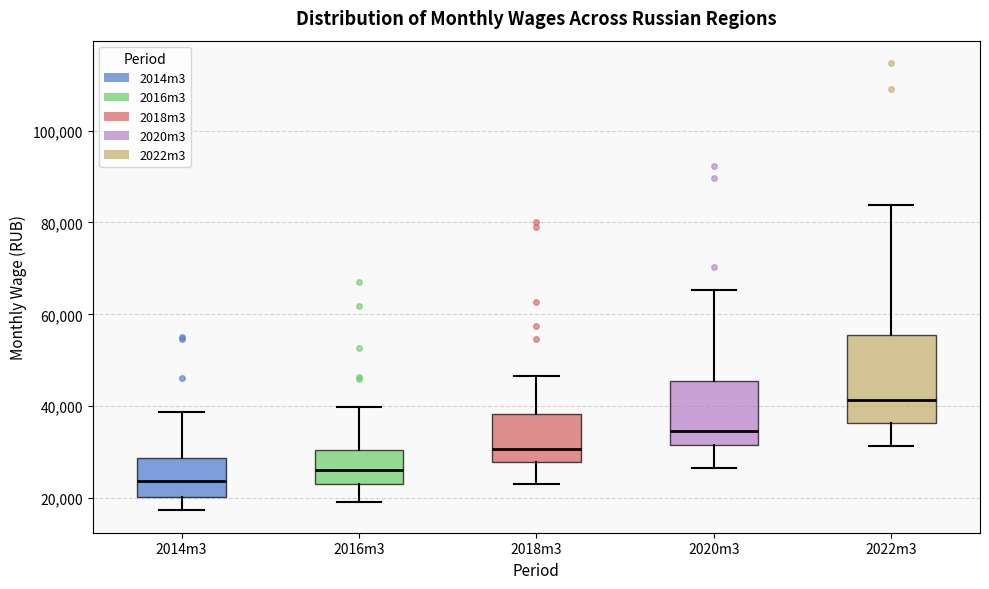

Which box has the highest median line?

2022m3